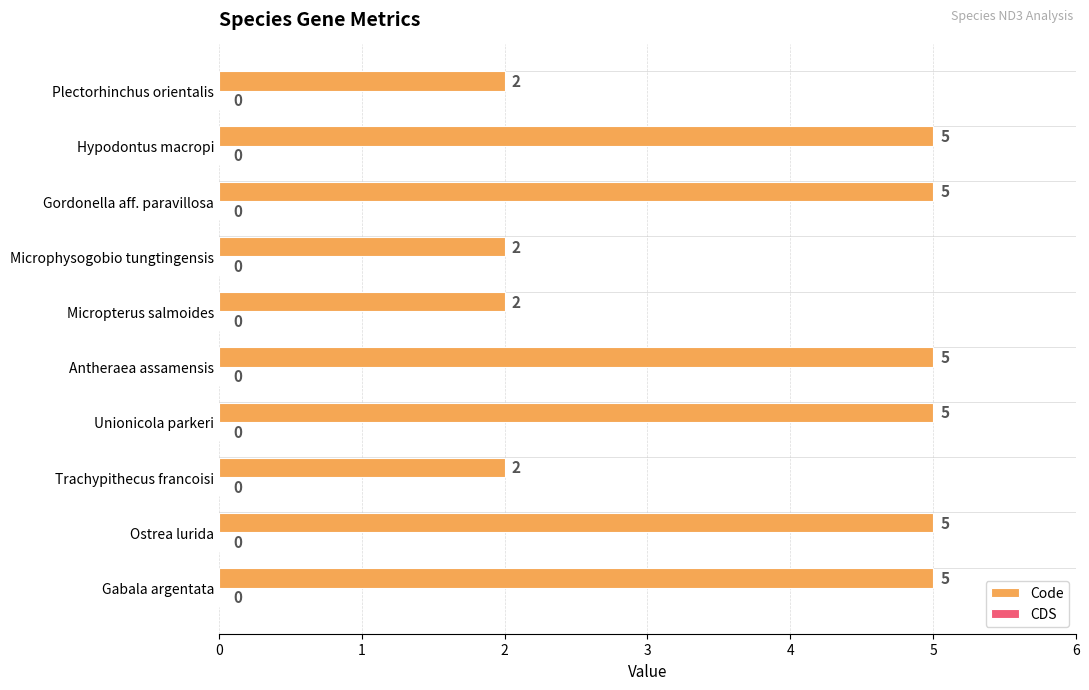

What is the change in value from Gabala argentata to Micropterus salmoides?

-3